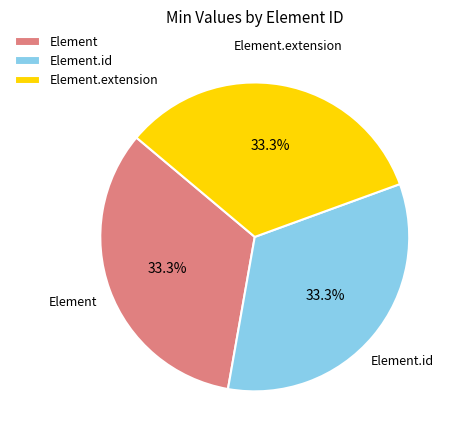

Does any single category account for the majority?

No